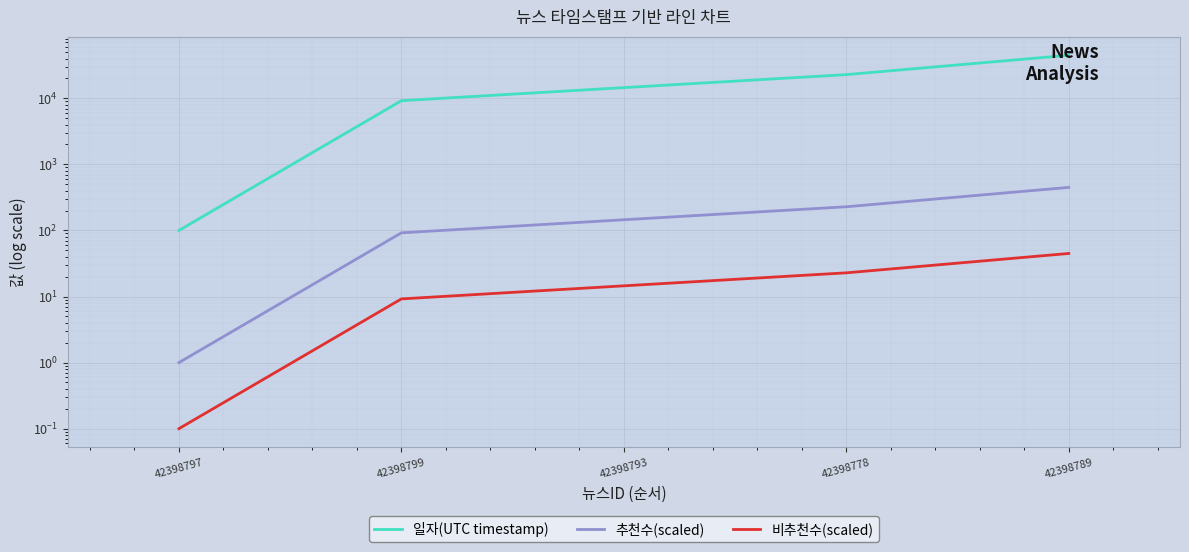

Is it true that 비추천수(scaled) equals 0.1 at 42398797?

True